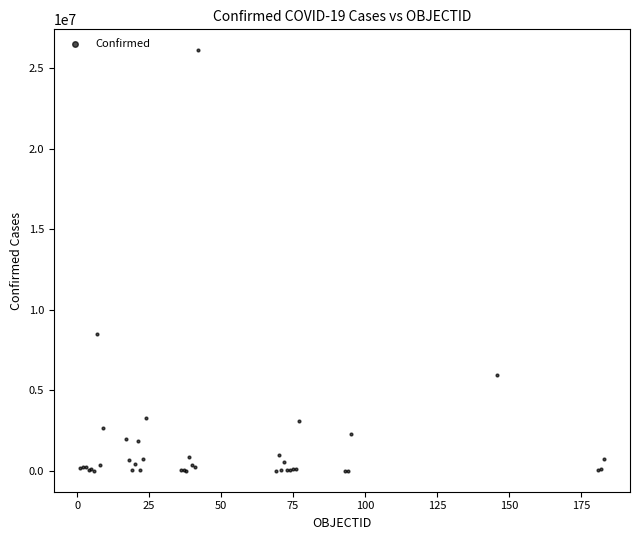

What Y value in the scatter plot is closest to 13056807?

8515285